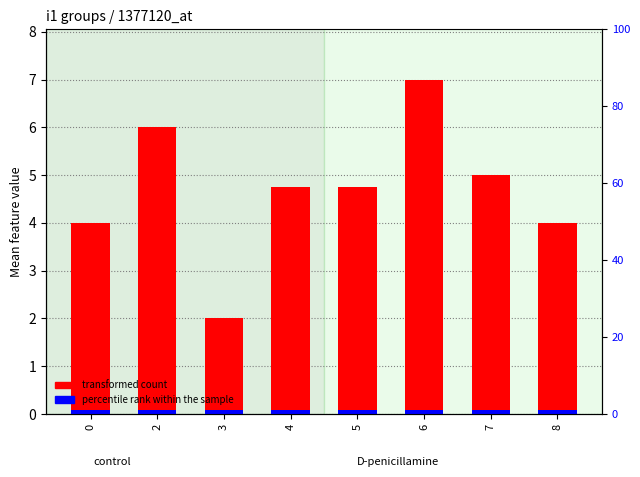

Reading left to right, transcribe all the data shown in this chart.

transformed count: 4.0	6.0	2.0	4.8	4.8	7.0	5.0	4.0
percentile rank within the sample: 0.1	0.1	0.1	0.1	0.1	0.1	0.1	0.1